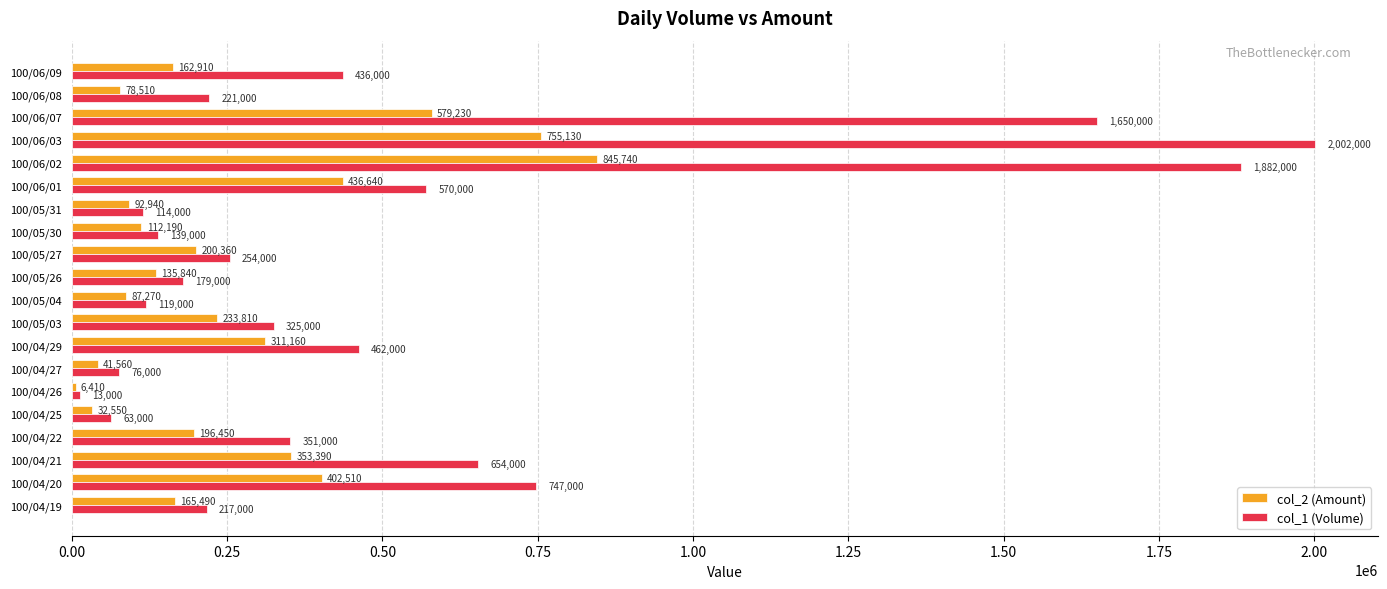

True or false: col_1 (Volume) has a value of 13000 at 100/04/26.

True